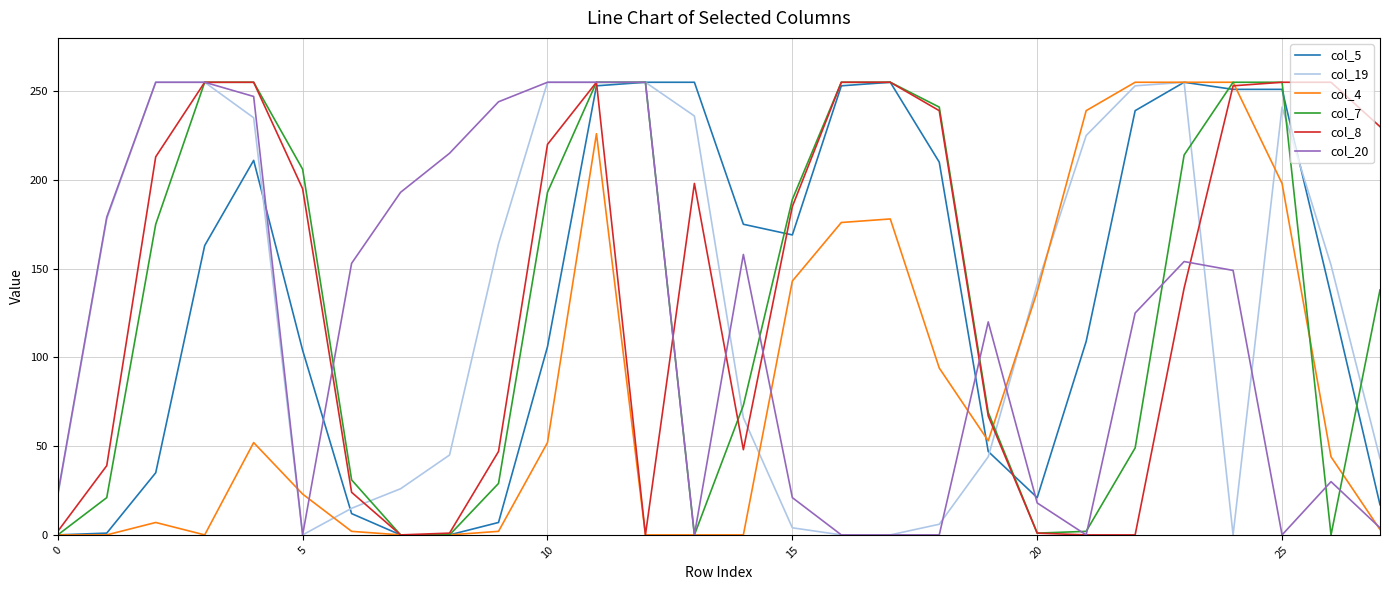

True or false: col_4 has more than 0 interior local peaks.

True